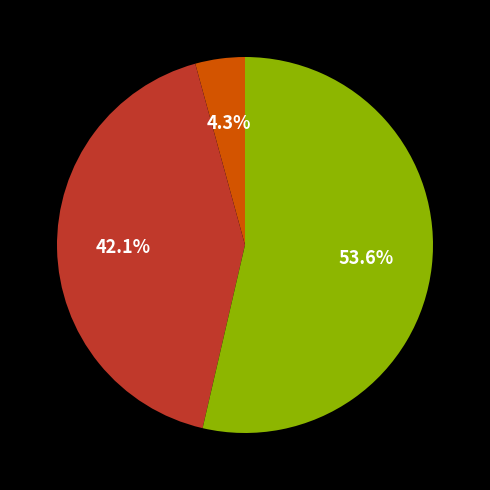

Is there any slice that represents more than half of the pie?

Yes